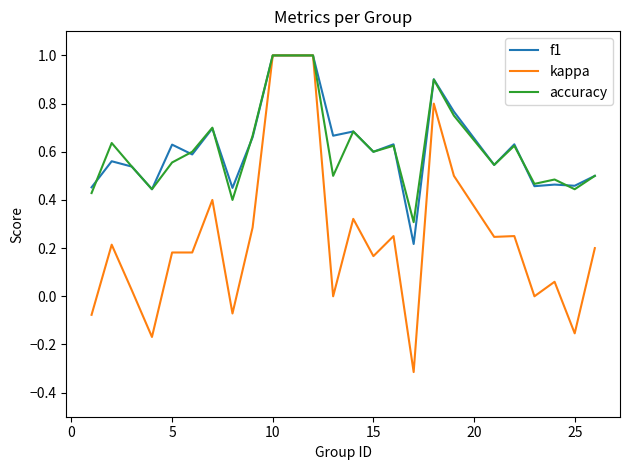

What is the maximum value for f1?

1.0